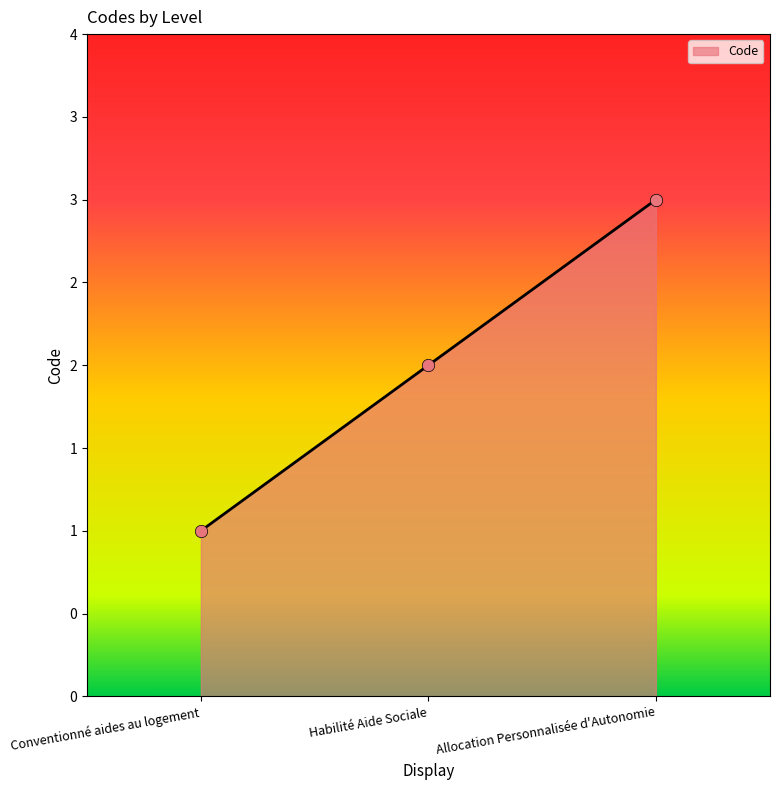

Which has a higher value, Conventionné aides au logement or Habilité Aide Sociale?

Habilité Aide Sociale